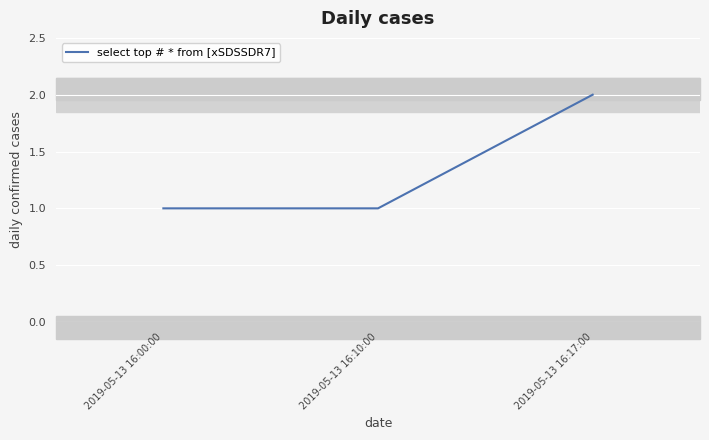

Which label corresponds to the largest value in the chart?

2019-05-13 16:17:00